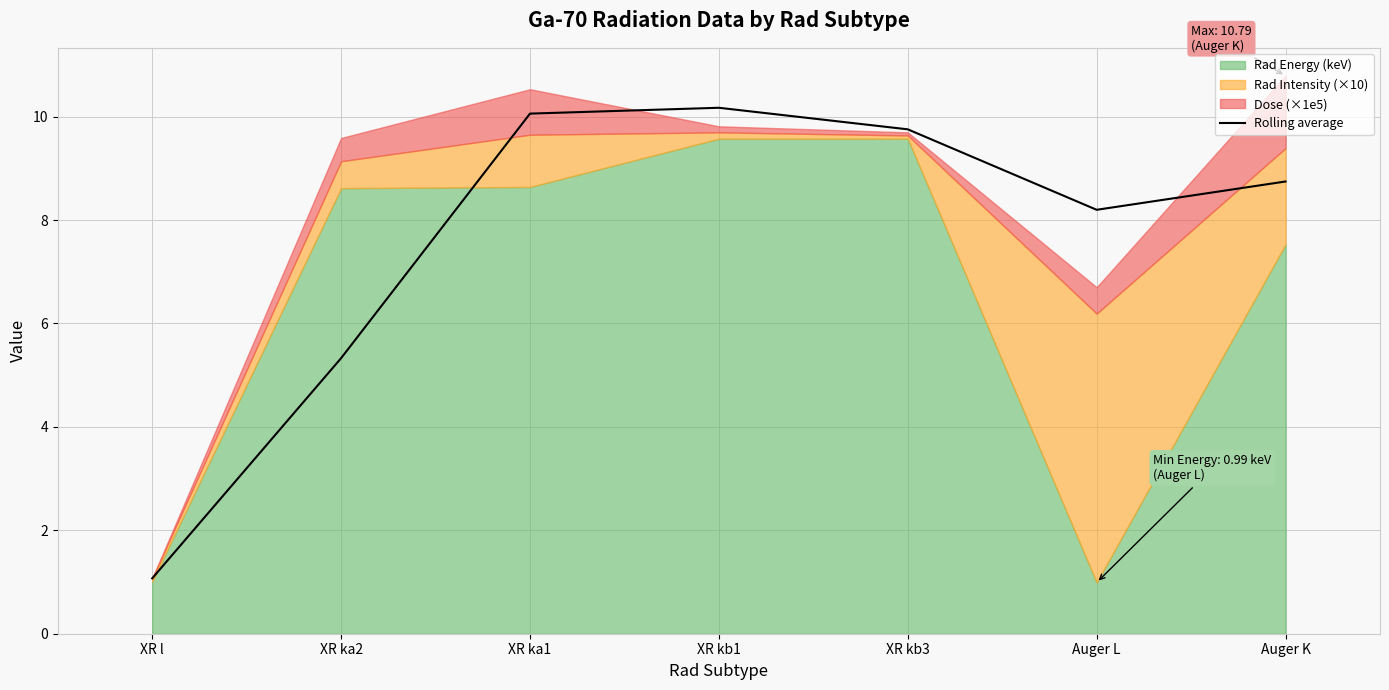

The value of Rolling average at XR l is 1.1. True or false?

True